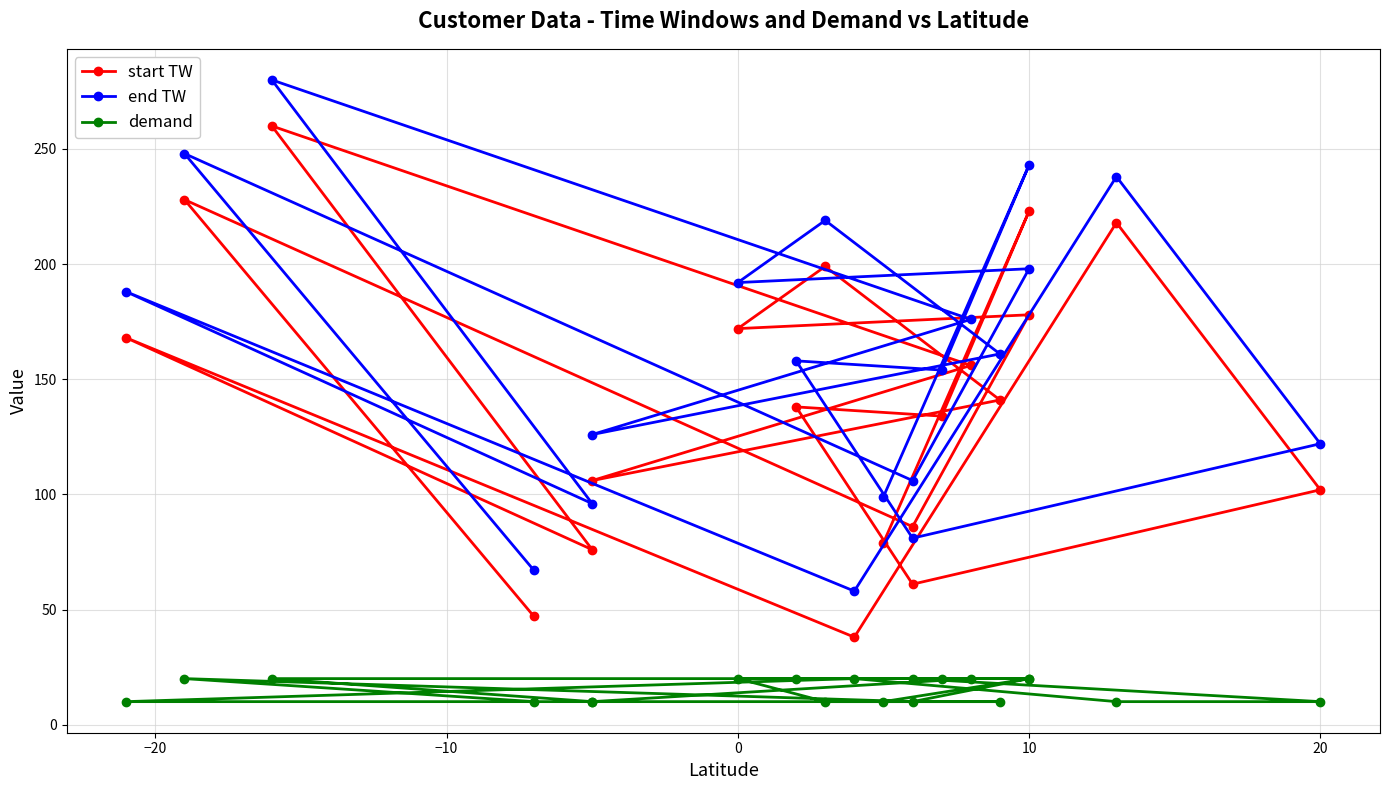

What is the difference between the maximum and minimum values in the end TW series?

222